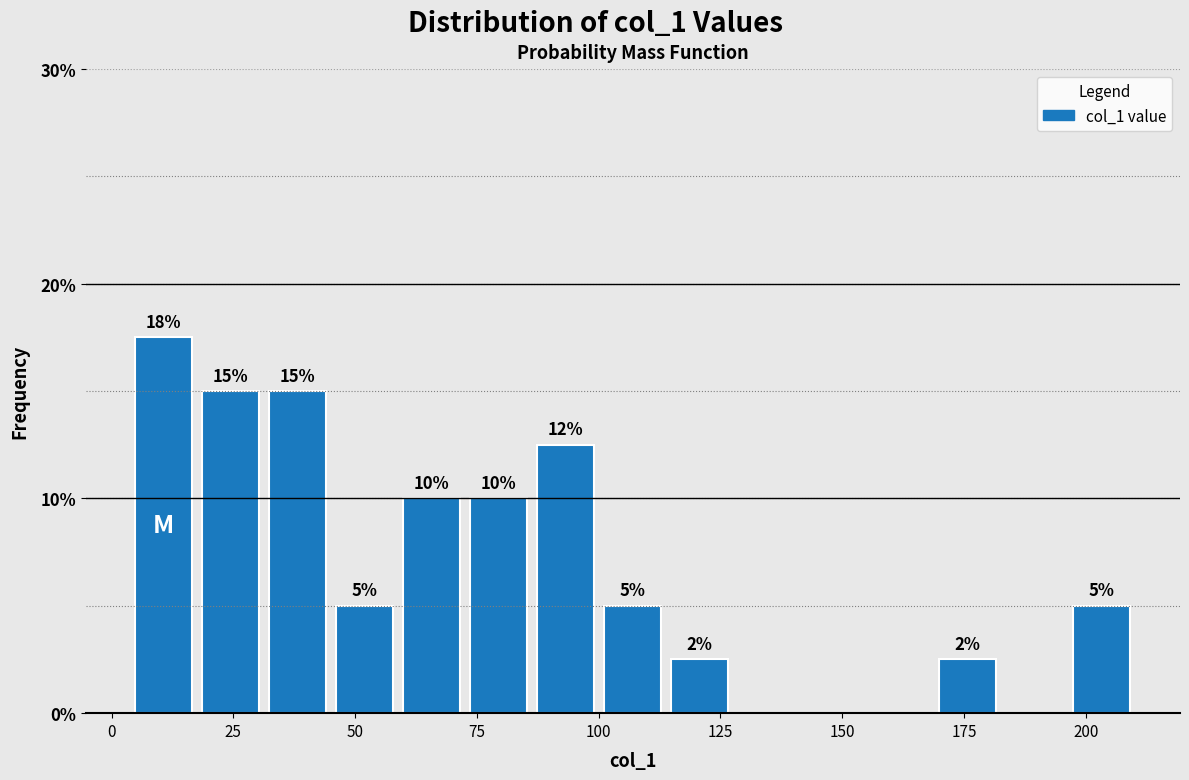

Read against the x-axis, roughly where is the centre of the tallest bar?

10